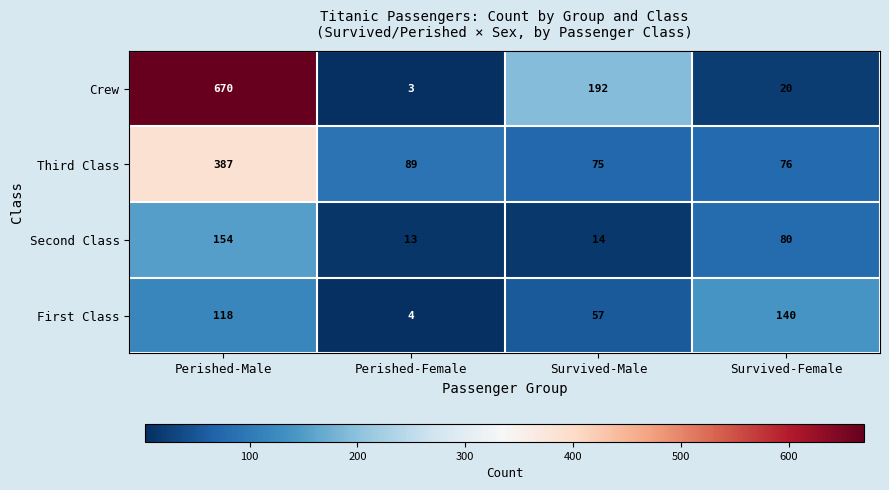

Reading left to right, transcribe all the data shown in this chart.

Crew: Perished-Male=670	Perished-Female=3	Survived-Male=192	Survived-Female=20
Third Class: Perished-Male=387	Perished-Female=89	Survived-Male=75	Survived-Female=76
Second Class: Perished-Male=154	Perished-Female=13	Survived-Male=14	Survived-Female=80
First Class: Perished-Male=118	Perished-Female=4	Survived-Male=57	Survived-Female=140